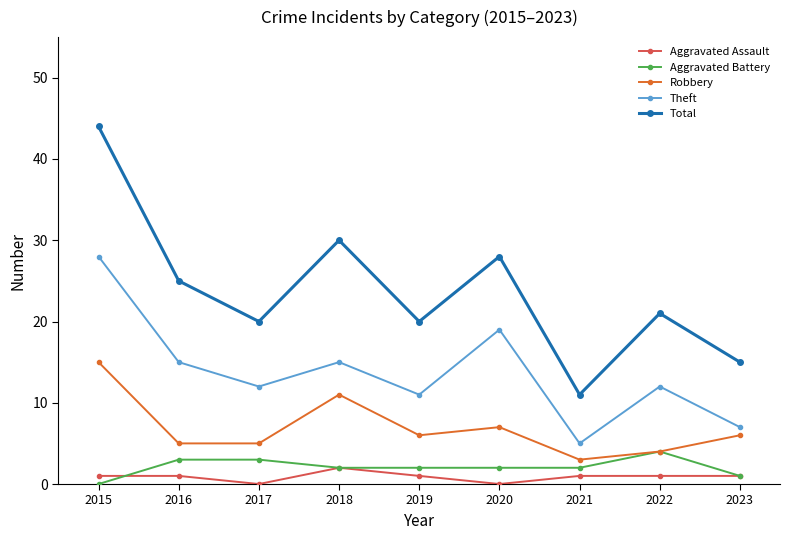

What is the value of the Aggravated Battery point at the 2nd from the left?

3